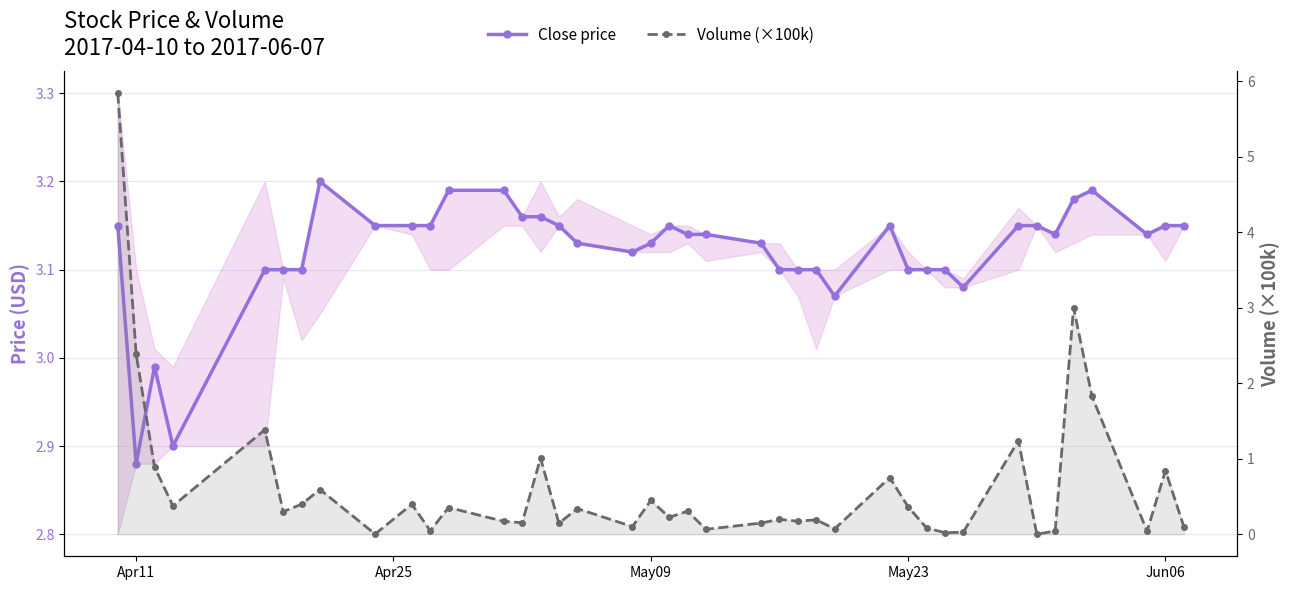

Rank the series by their average value, from lowest to highest.

Volume (×100k), Close price